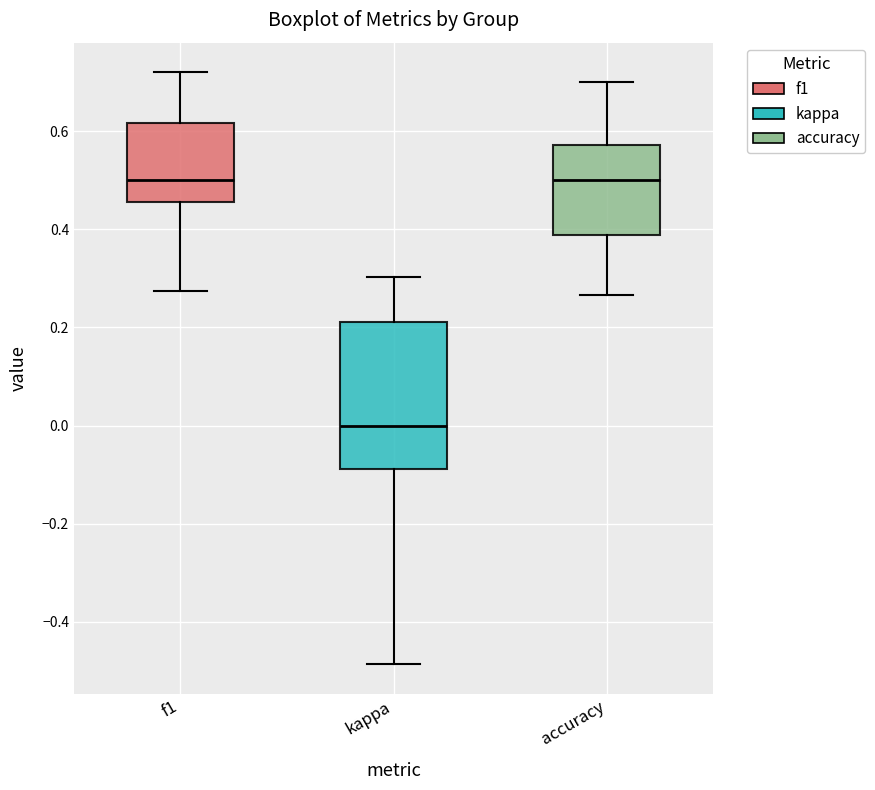

Reading left to right, transcribe this box plot: for each box, give where its median line is, the range the box spans, and where its two whiskers end, as read against the y-axis. The values are not printed on the chart, so give them approximately, as read against the axis.

f1: median 0.50, box 0.46 to 0.62, whiskers 0.28 to 0.72
kappa: median 0.00, box -0.08 to 0.22, whiskers -0.48 to 0.30
accuracy: median 0.50, box 0.38 to 0.58, whiskers 0.26 to 0.70